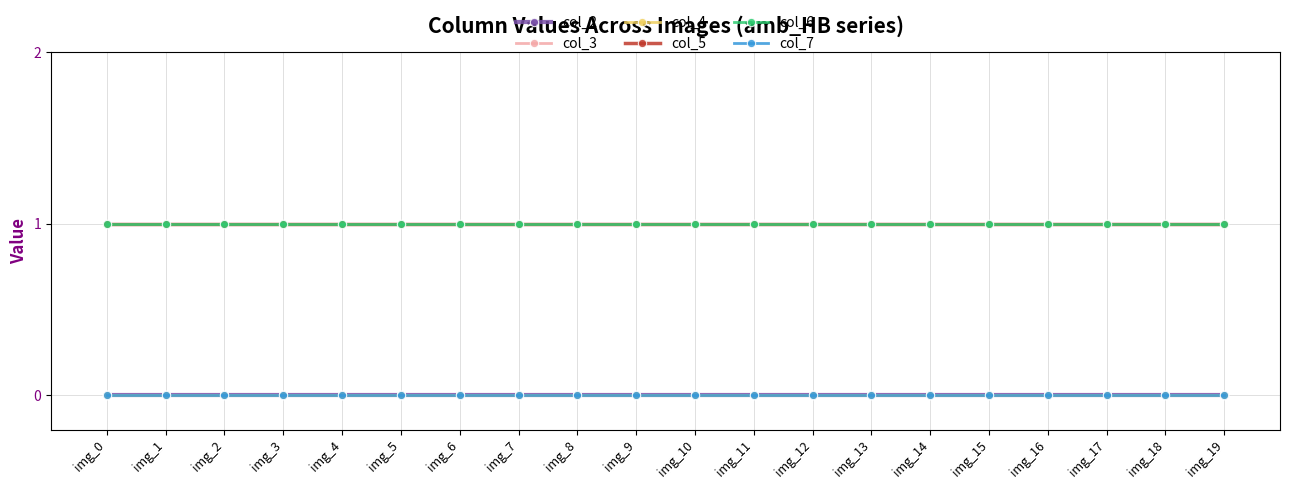

Which series has the widest spread of values?

col_2